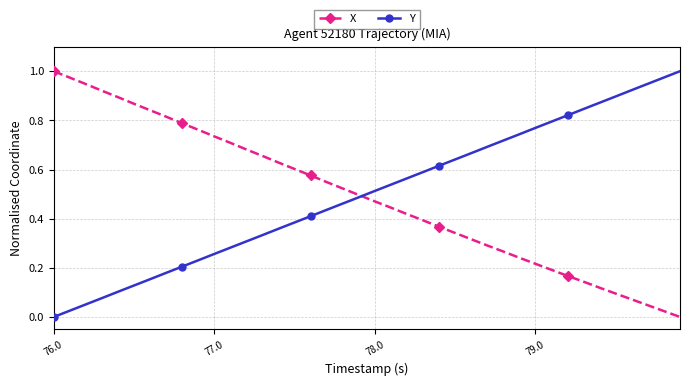

Does the chart have visible grid lines?

Yes